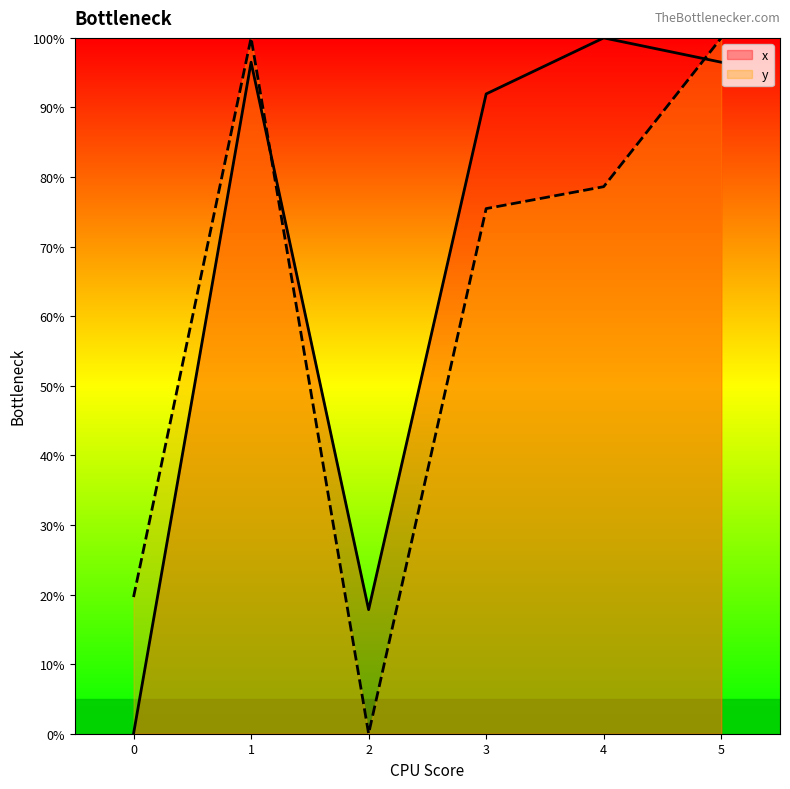

At which label does y first exceed 78?

1